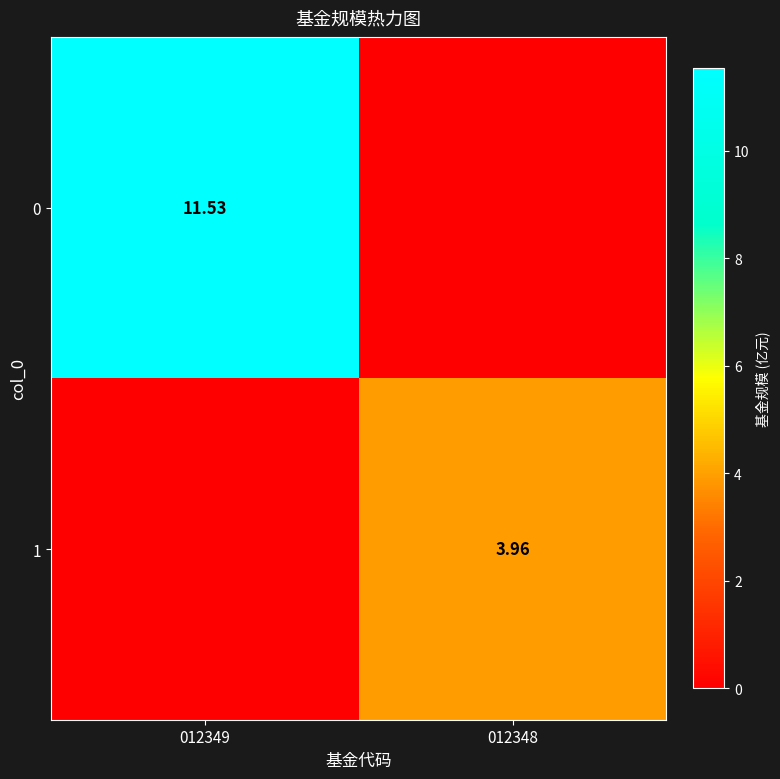

How many values in 0 are above zero?

1